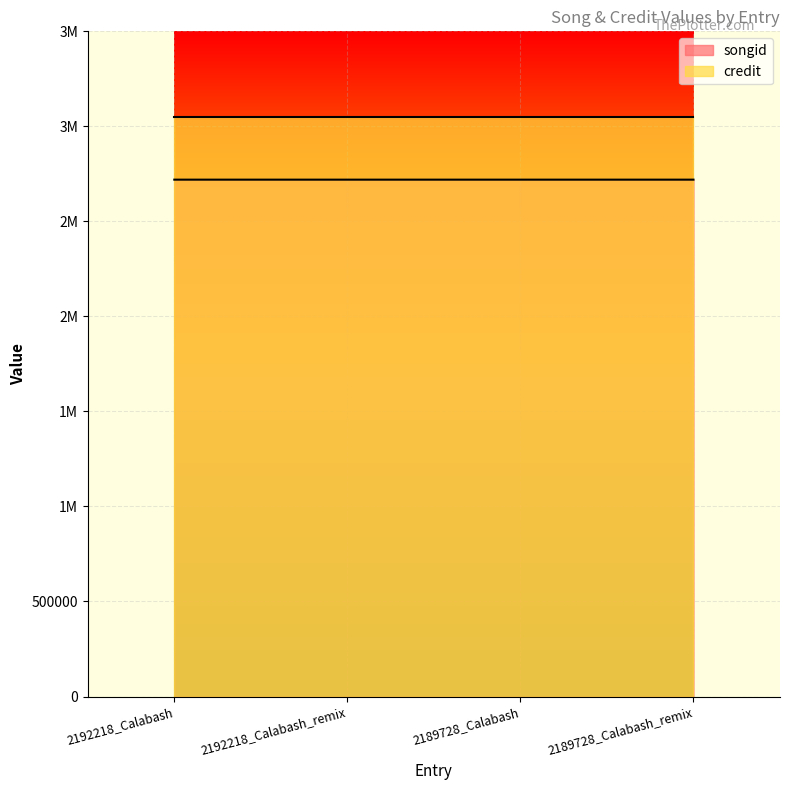

Approximately how many times larger is the value at 2192218_Calabash compared to 2192218_Calabash_remix?

1.0